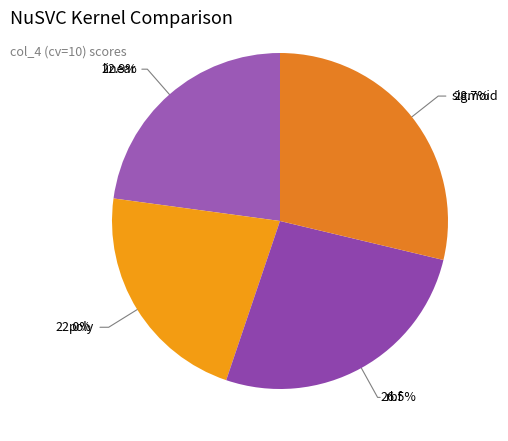

How many segments does this pie chart have?

4